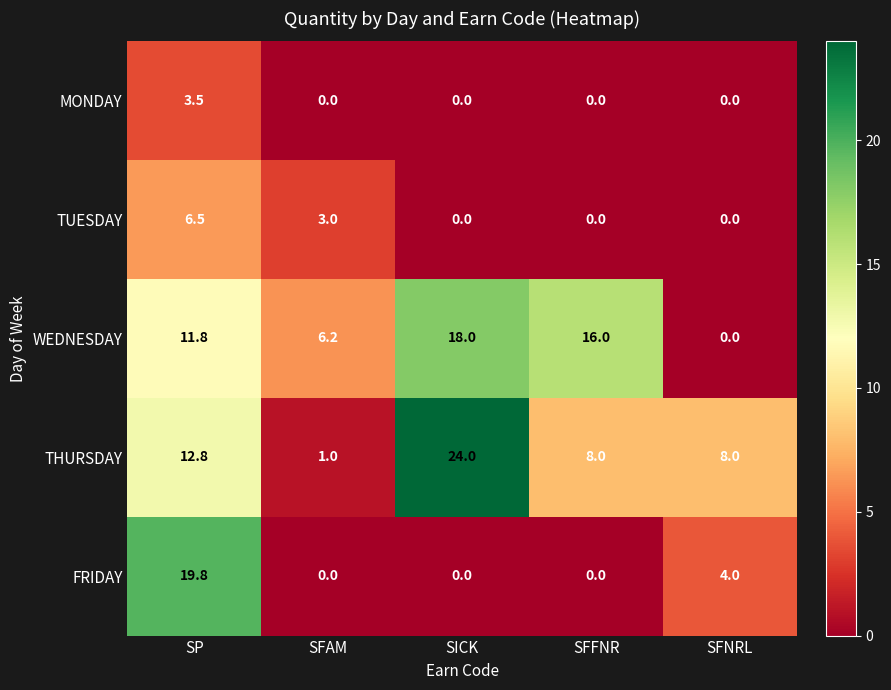

Reading left to right, what are all the values shown in this chart?

MONDAY: SP=3.5	SFAM=0.0	SICK=0.0	SFFNR=0.0	SFNRL=0.0
TUESDAY: SP=6.5	SFAM=3.0	SICK=0.0	SFFNR=0.0	SFNRL=0.0
WEDNESDAY: SP=11.8	SFAM=6.2	SICK=18.0	SFFNR=16.0	SFNRL=0.0
THURSDAY: SP=12.8	SFAM=1.0	SICK=24.0	SFFNR=8.0	SFNRL=8.0
FRIDAY: SP=19.8	SFAM=0.0	SICK=0.0	SFFNR=0.0	SFNRL=4.0